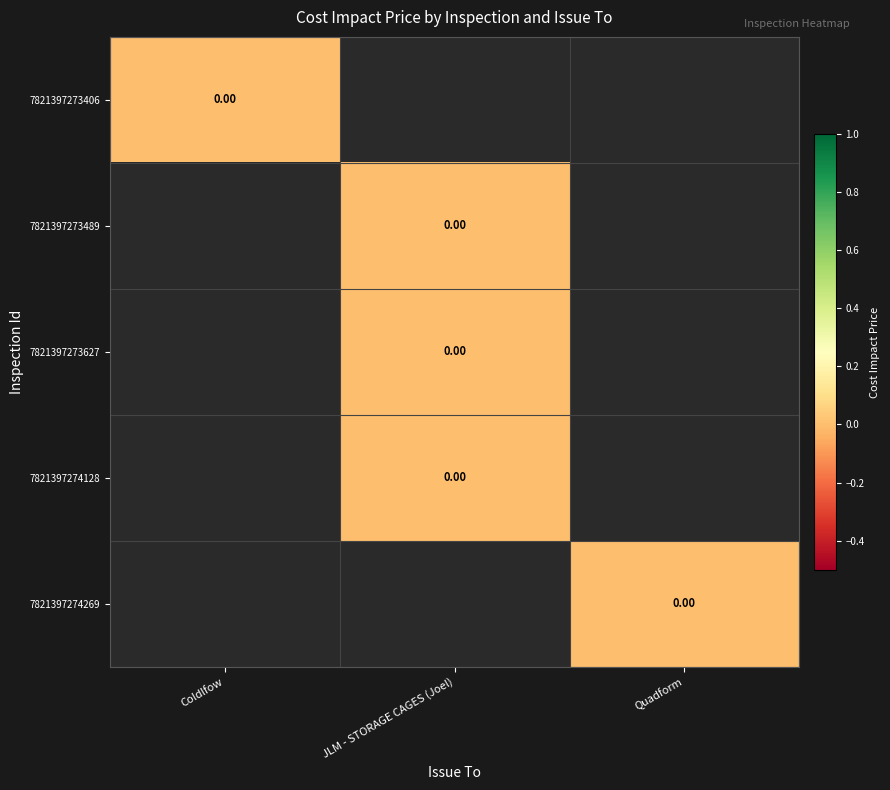

What is the spread (max minus min) of values at Coldlfow?

1